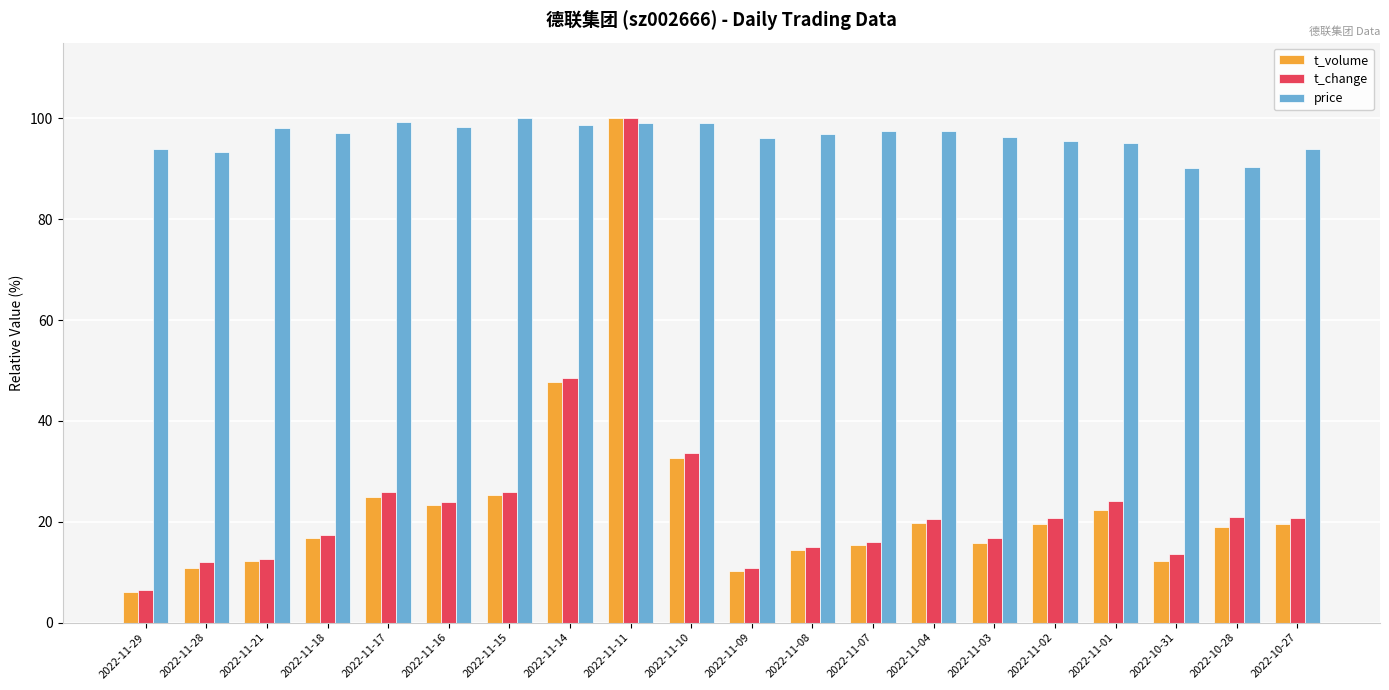

At which category is the sum across all series the highest?

2022-11-11